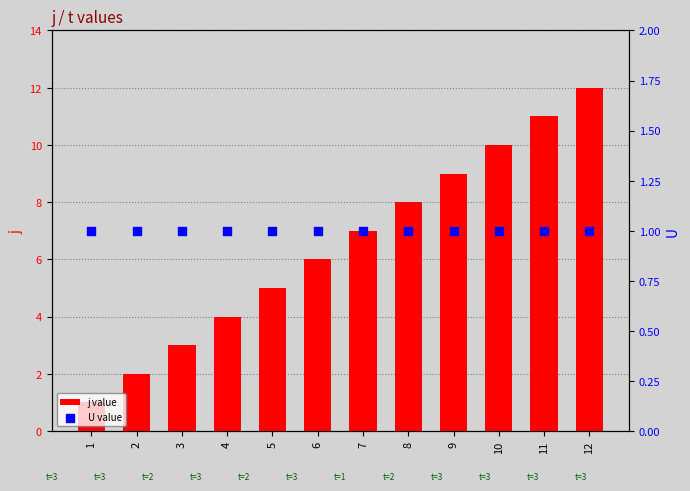

What is the total value across all series at 11?

12